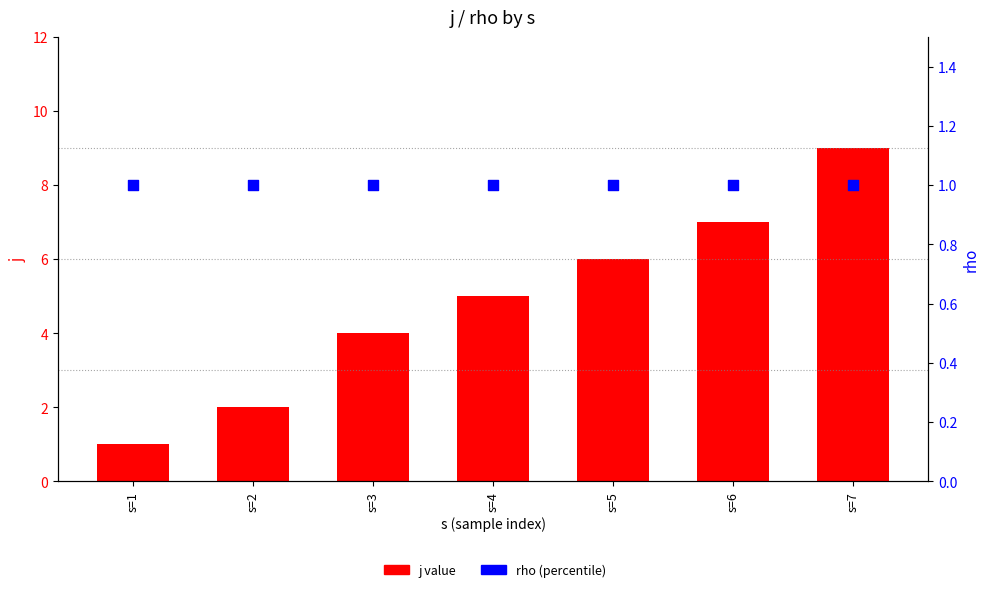

Which series reaches the maximum Y coordinate?

j value